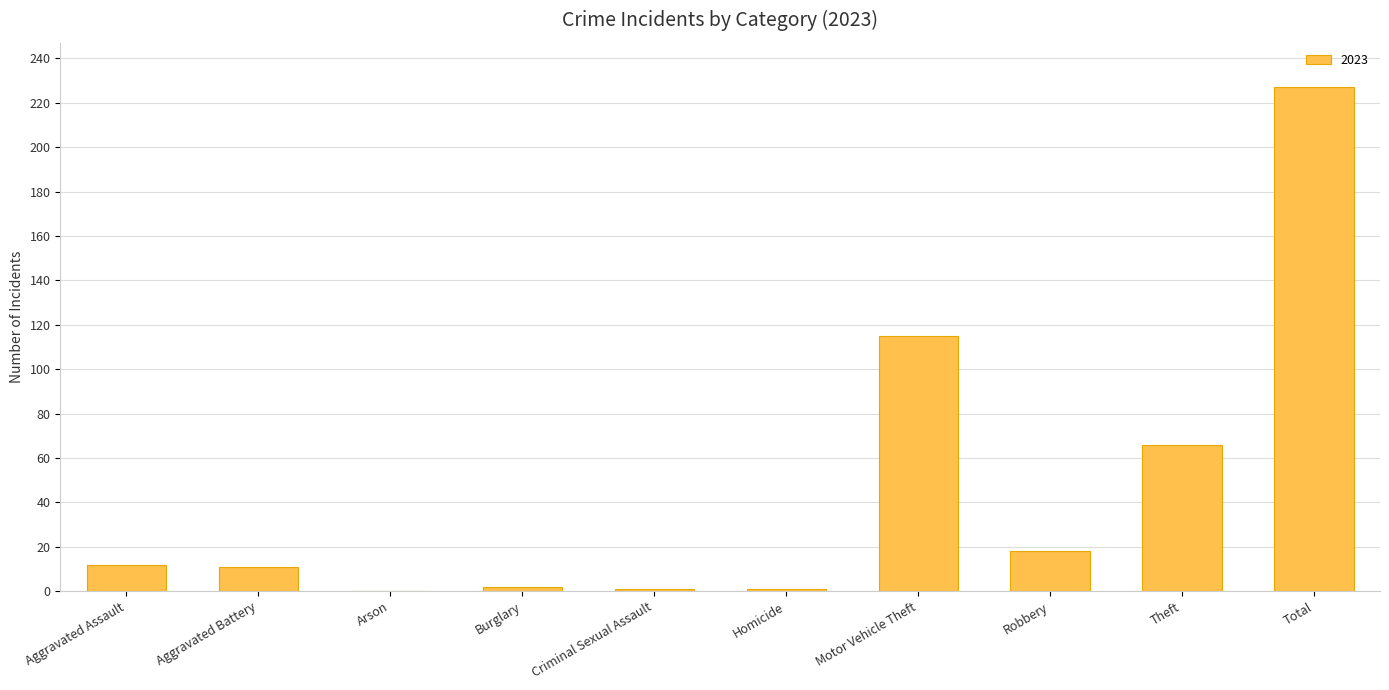

Reading left to right, transcribe all the data shown in this chart.

Aggravated Assault=12	Aggravated Battery=11	Arson=0	Burglary=2	Criminal Sexual Assault=1	Homicide=1	Motor Vehicle Theft=115	Robbery=18	Theft=66	Total=227